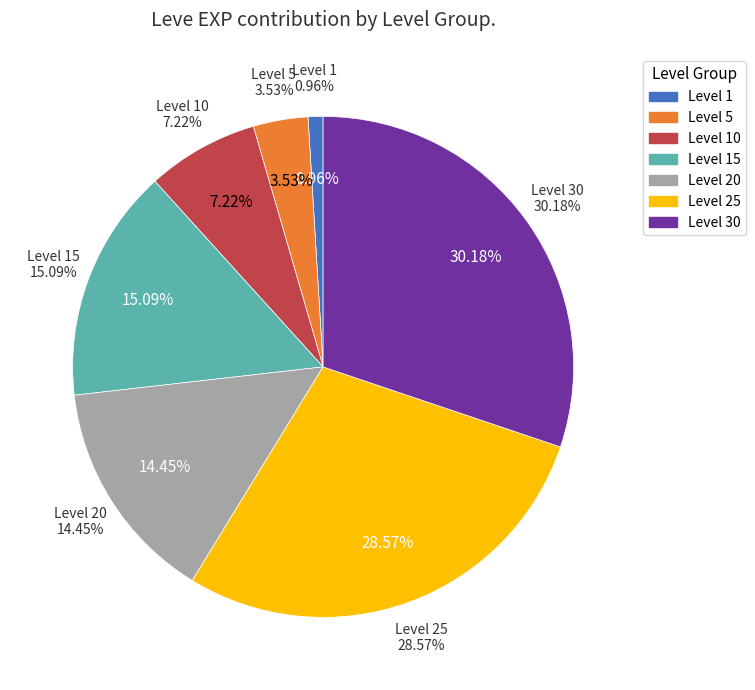

Is 39 the majority of the pie?

No